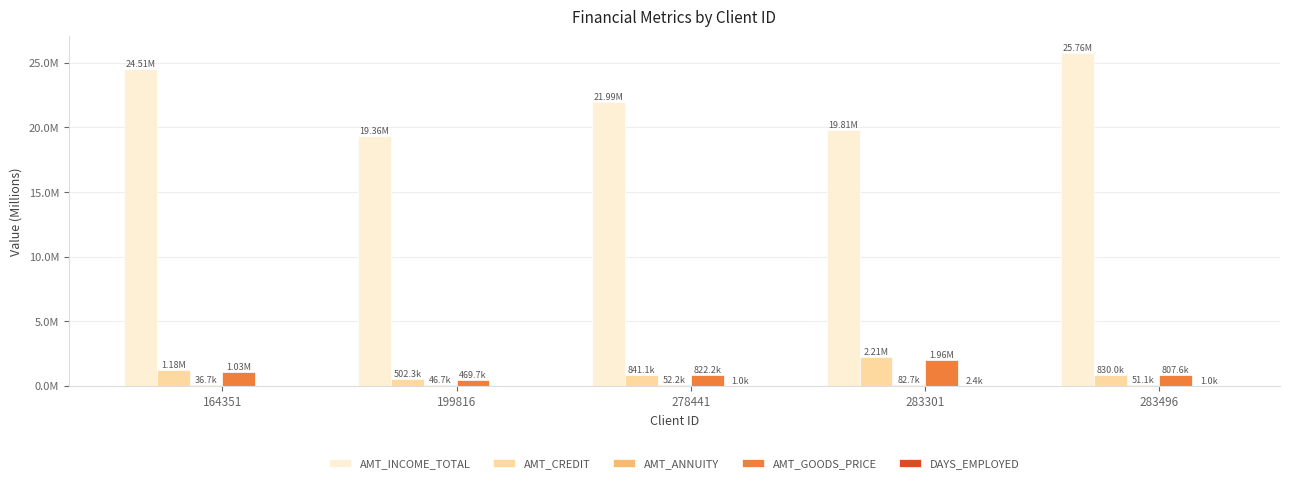

Are the bars horizontal?

No